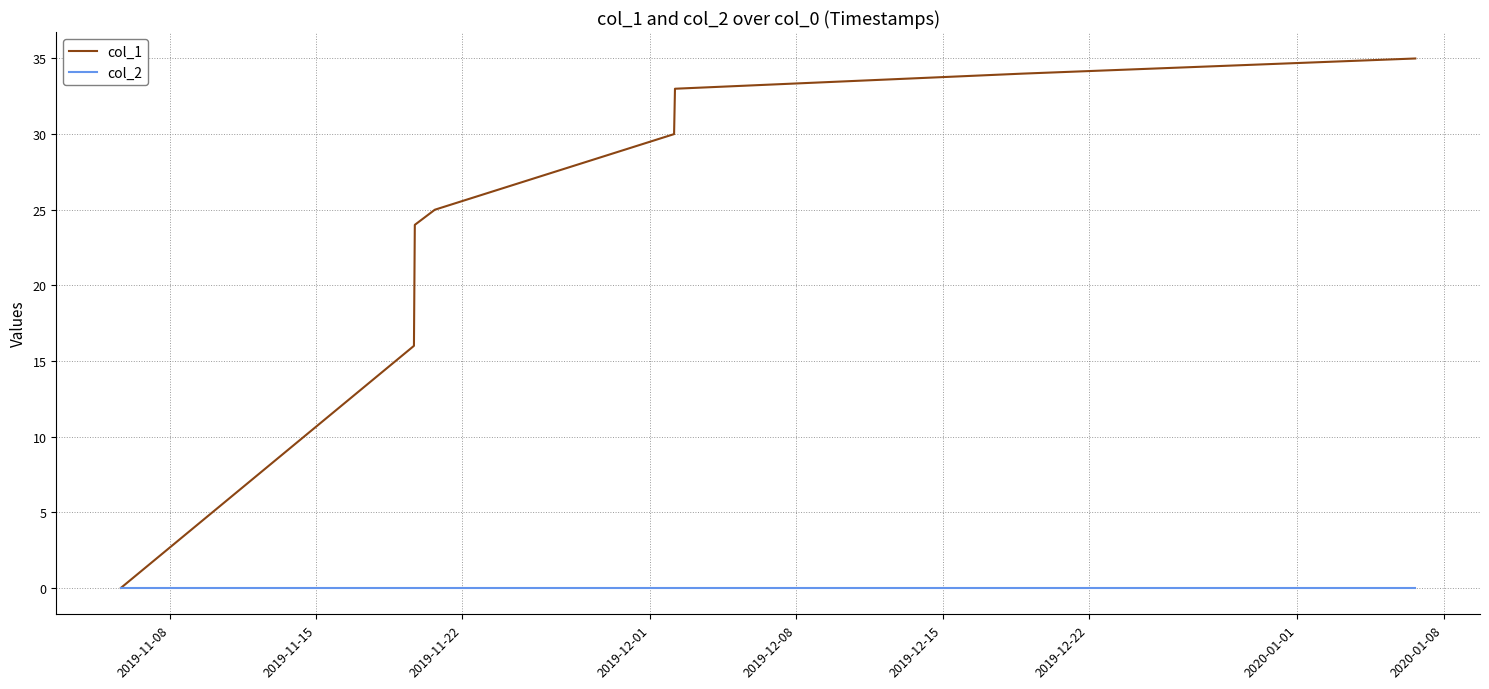

List the series in order of their overall mean, highest first.

col_1, col_2